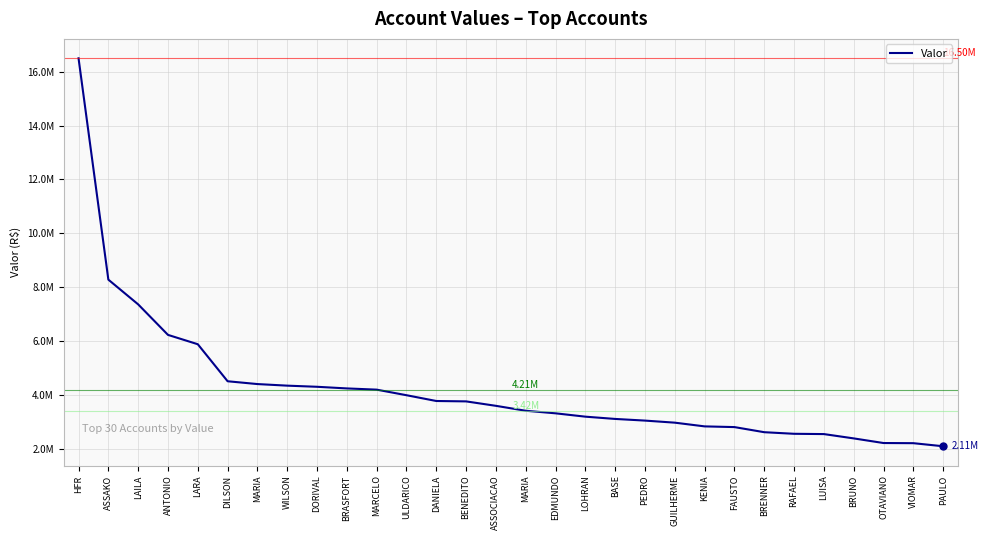

Does the chart display data point markers on the line(s)?

No